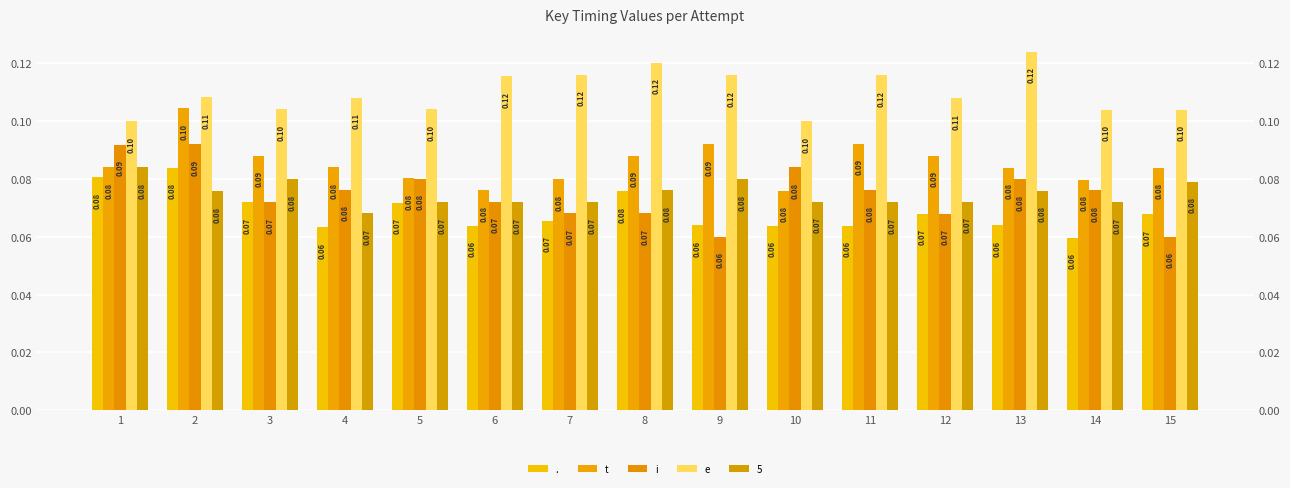

At which category is the sum across all series the highest?

2